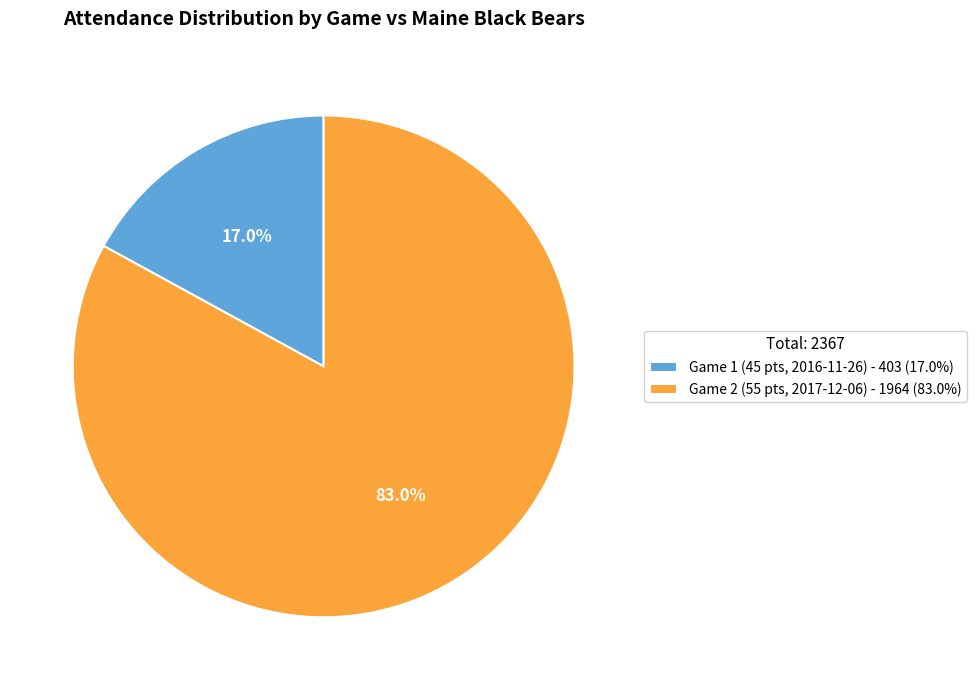

What percentage is the Game 1 (45 pts, 2016-11-26) slice, to the nearest percent?

17%